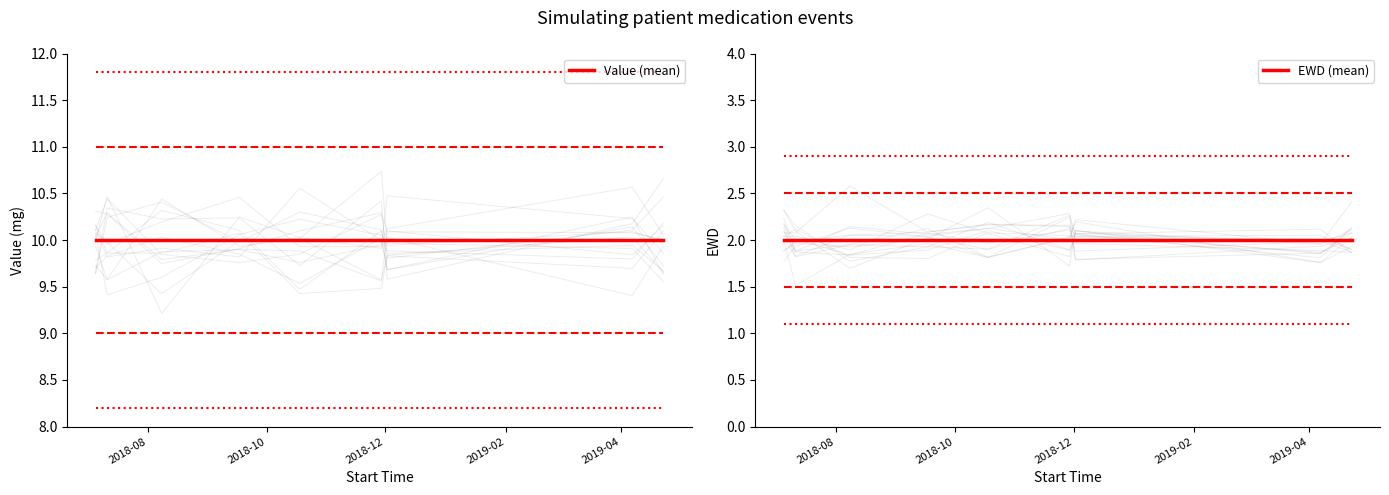

The value of Value (mean) at 2018-12 is 10. True or false?

True